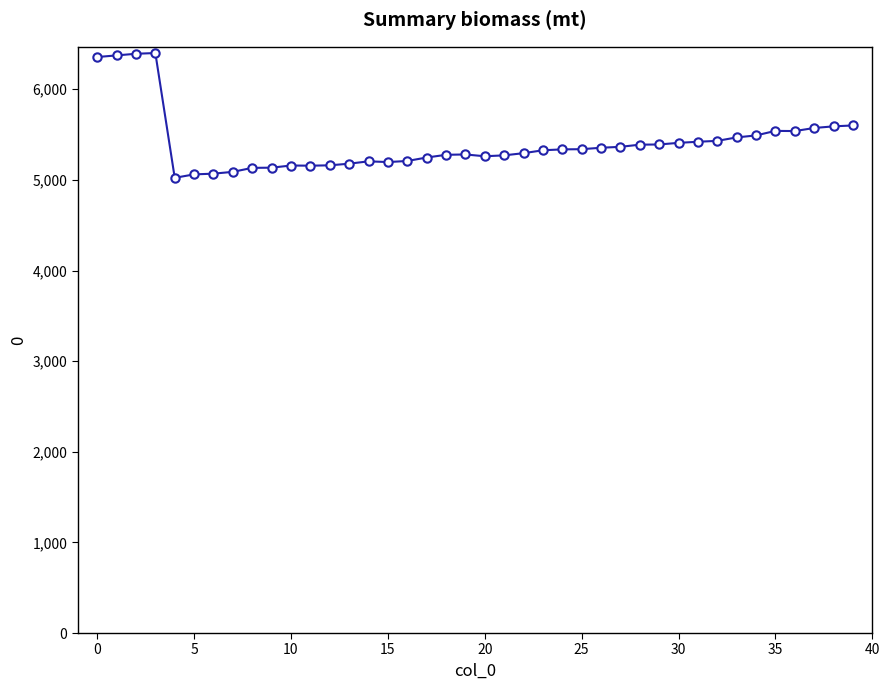

What is the value of the 36th point from the left?

5541